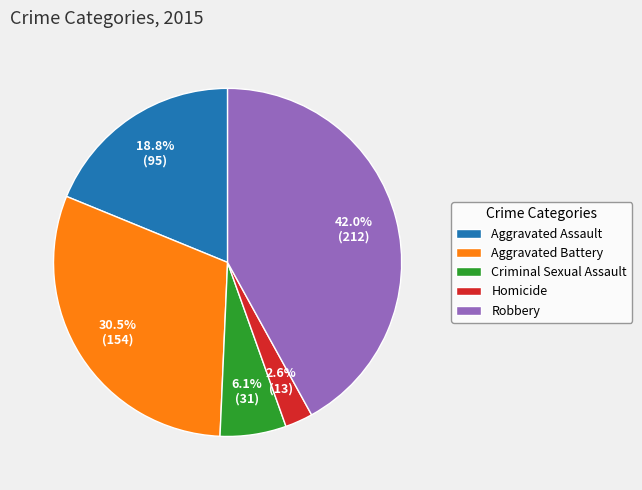

What is the largest slice in the pie chart?

Robbery